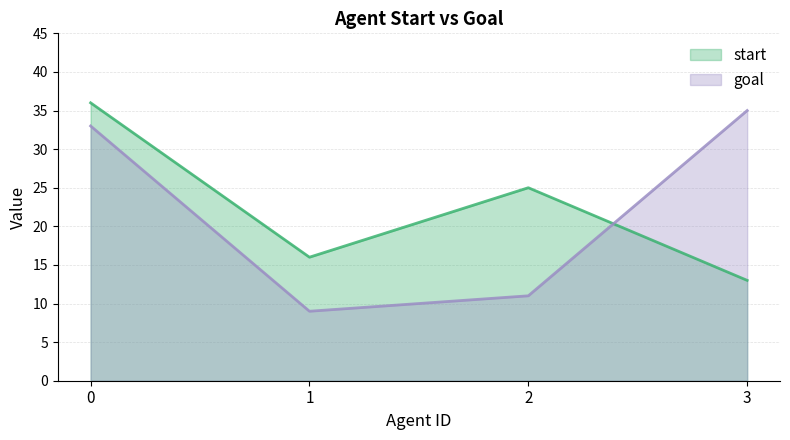

What value does the goal series have at 2, to the nearest 5?

10